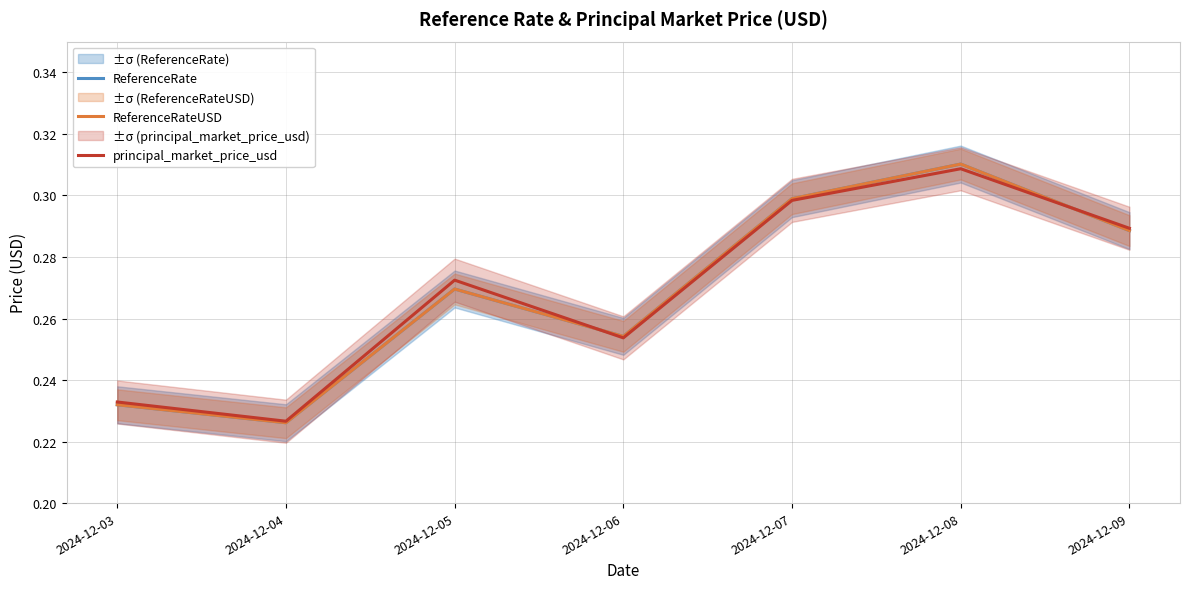

Does the chart have visible grid lines?

Yes